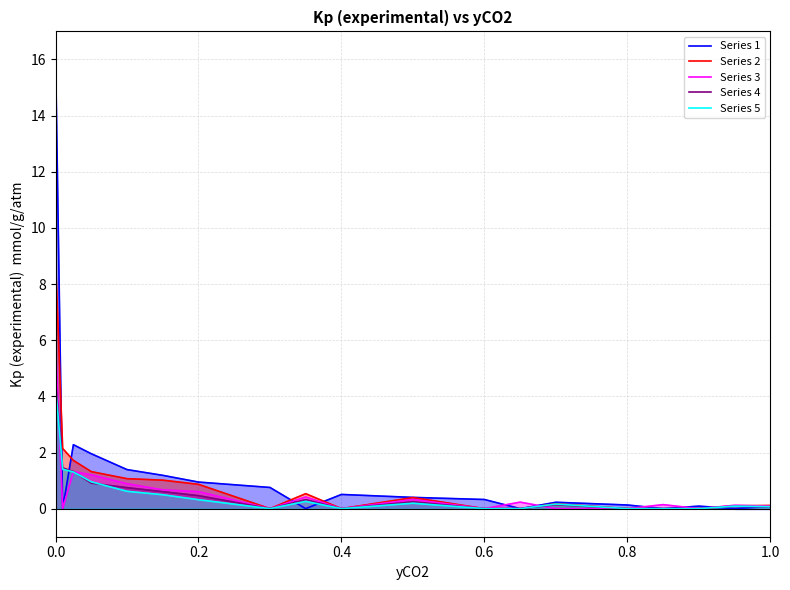

The Series 3 series shows 5.8 at 0.0. True or false?

True